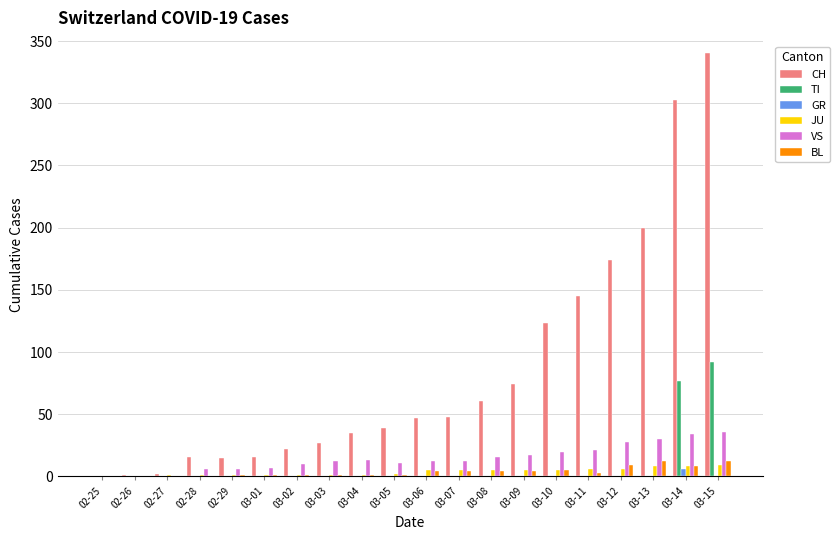

What is the highest value of the GR series?

6